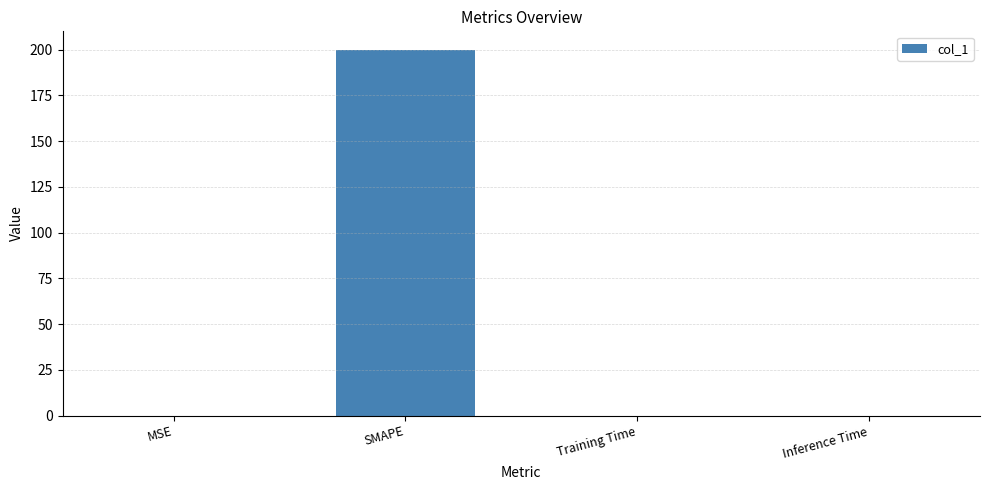

What is the sum of all values?

200.0